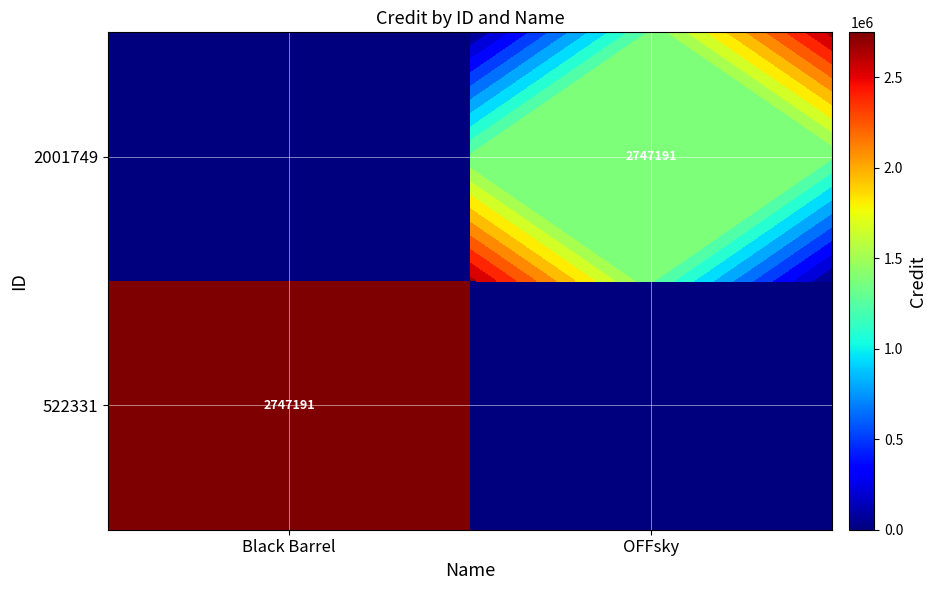

Which category has the highest value across all series?

Black Barrel